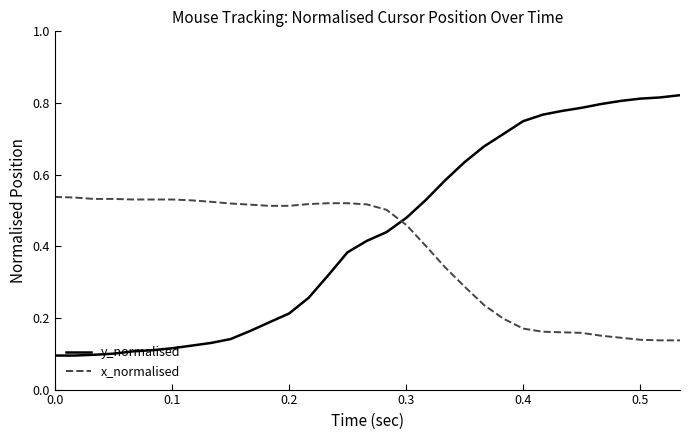

Which series has the largest total across all categories?

y_normalised